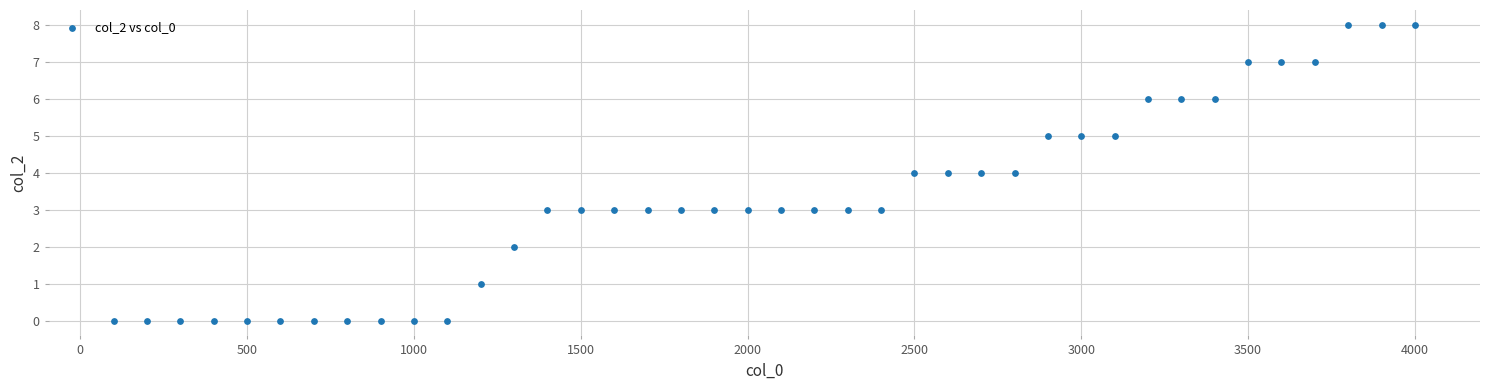

What is the range of X values (max minus min)?

3900